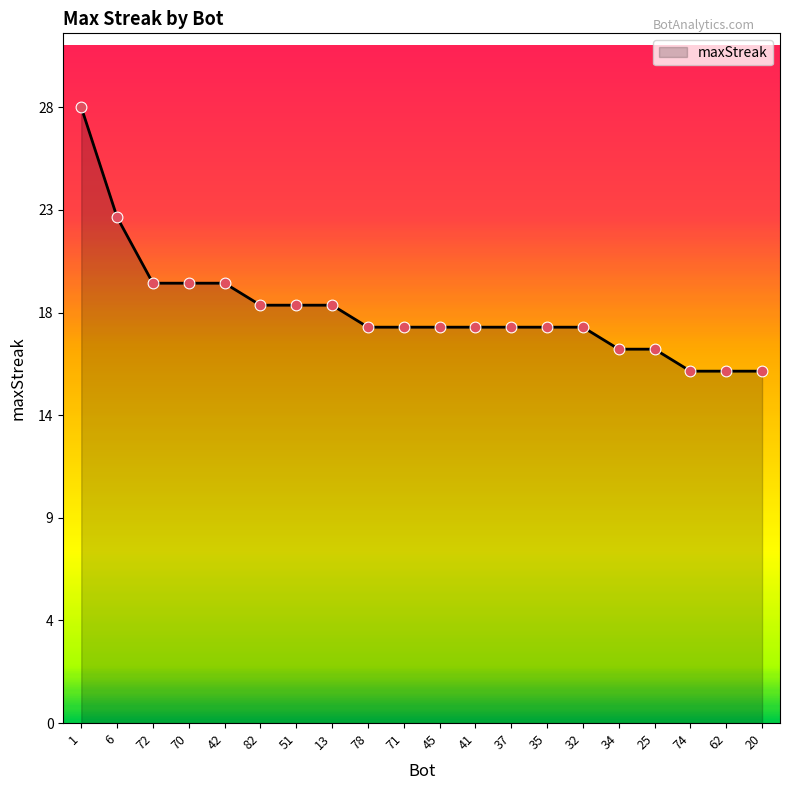

Does the chart have visible grid lines?

No